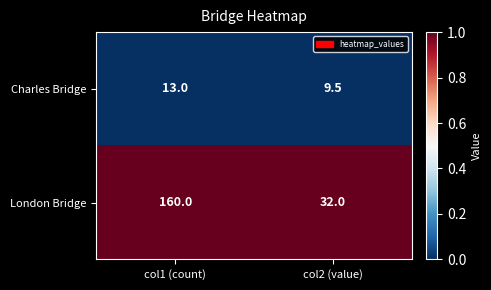

At which category does the chart reach its minimum across all series?

col2 (value)